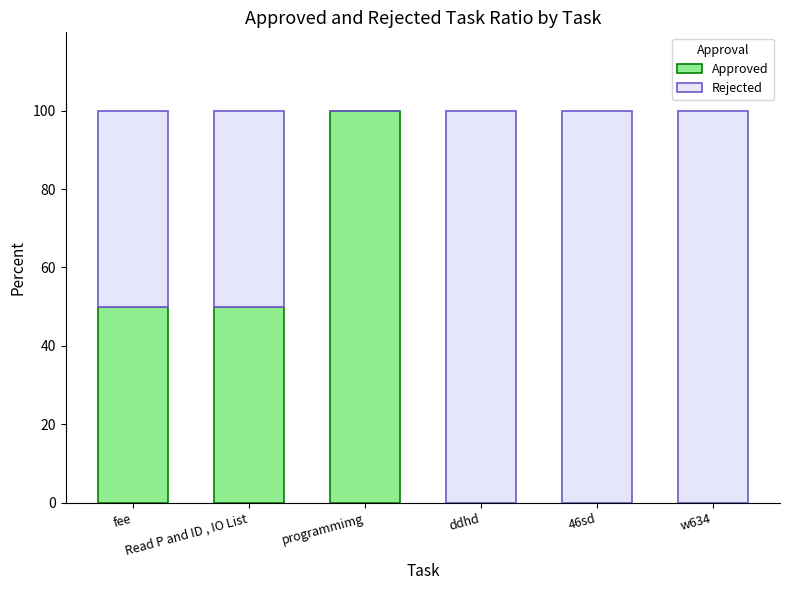

Count the number of categories in the chart.

6